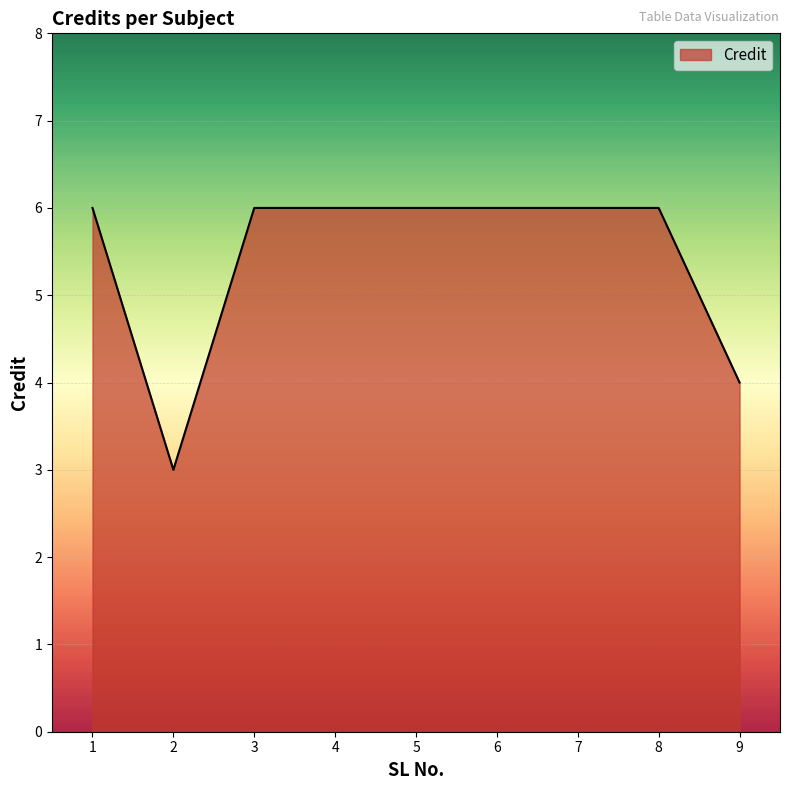

Read the value at 9.

4